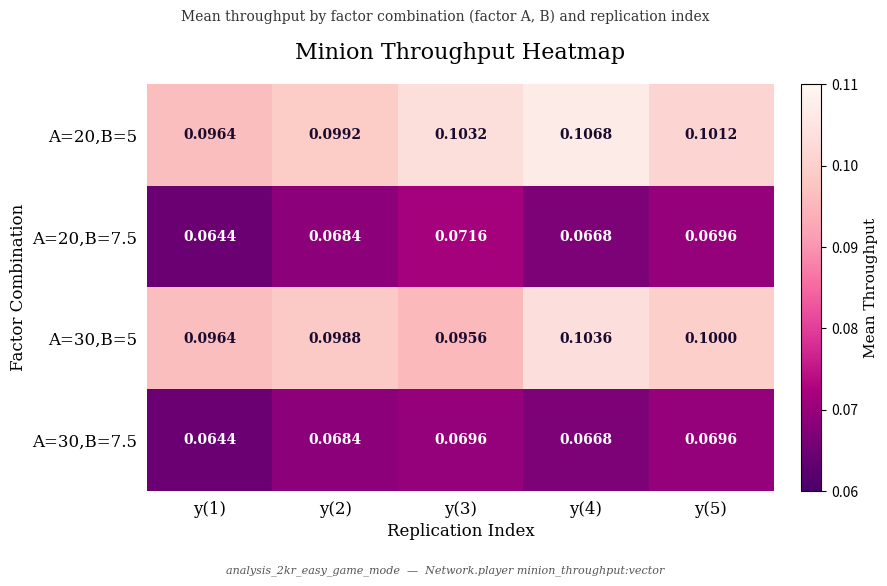

Is the value of A=20,B=5 at y(3) greater than the value of A=20,B=7.5 at y(4)?

Yes